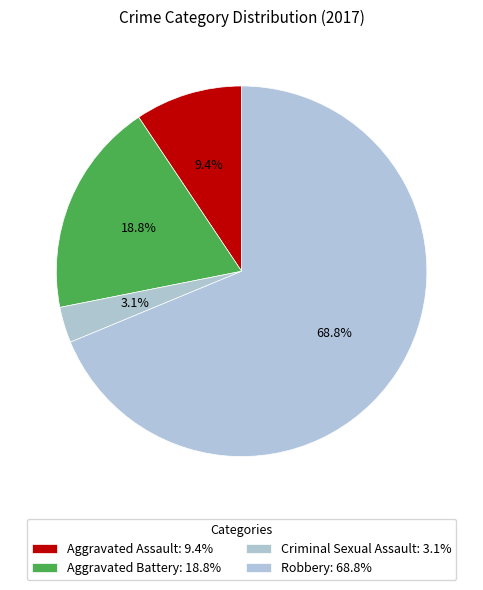

What is the smallest slice in the pie chart?

Criminal Sexual Assault